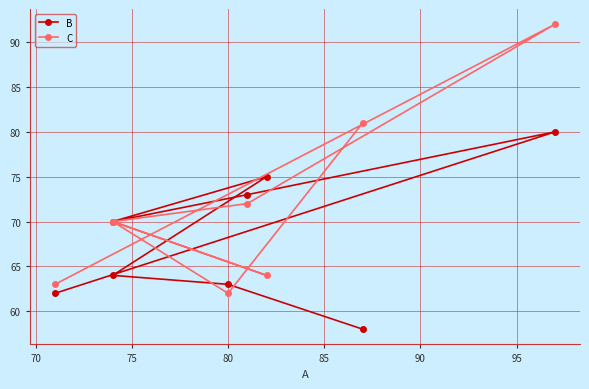

How many intersections are there between B and C?

4